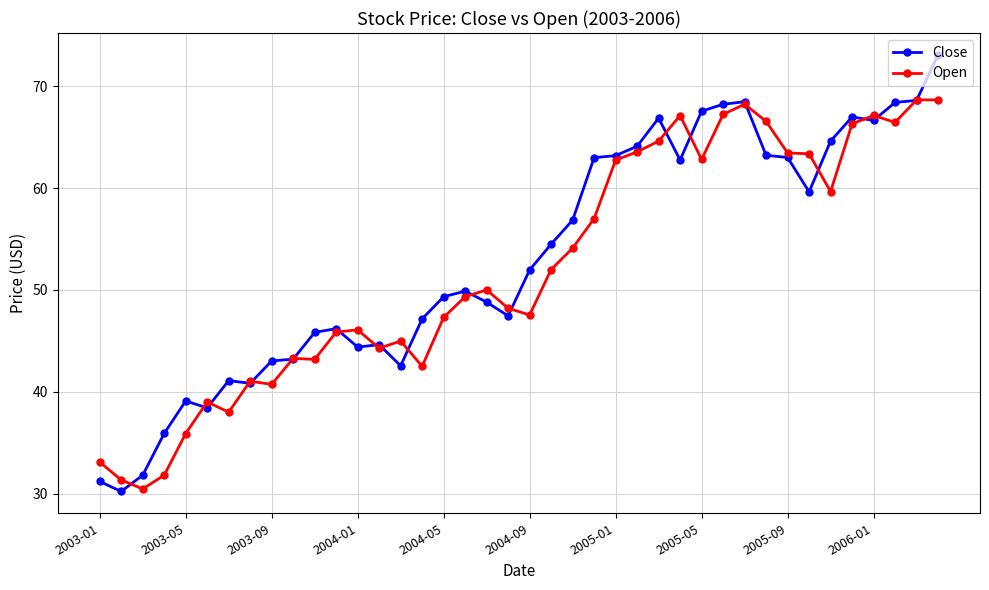

What is the greatest value displayed?

73.1